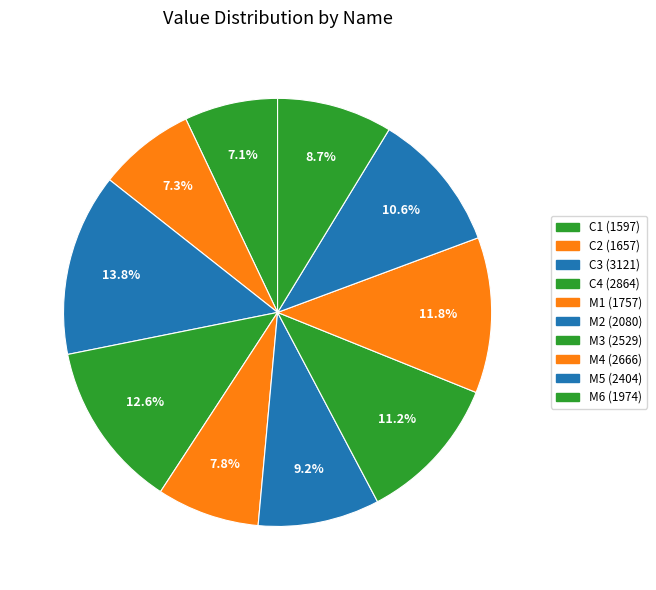

Is M6 the majority of the pie?

No